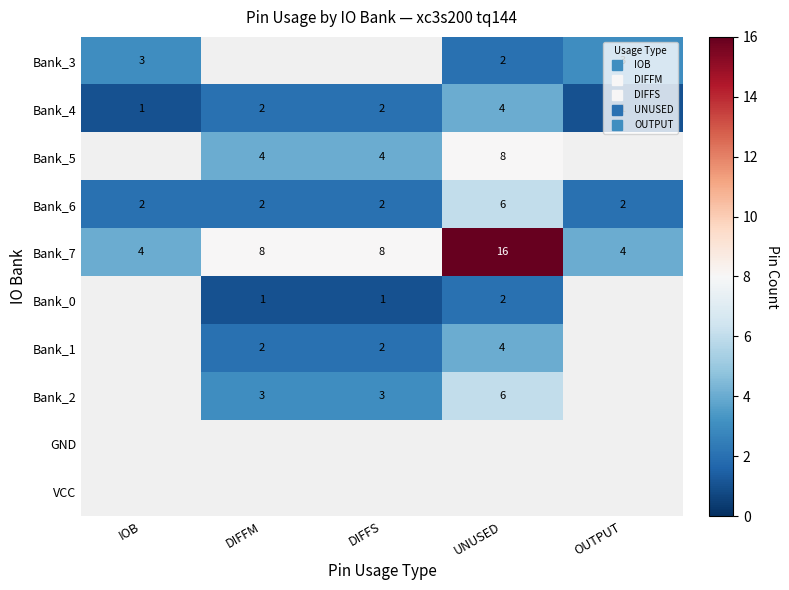

List the labels in order of VCC value, largest first.

IOB, DIFFM, DIFFS, UNUSED, OUTPUT